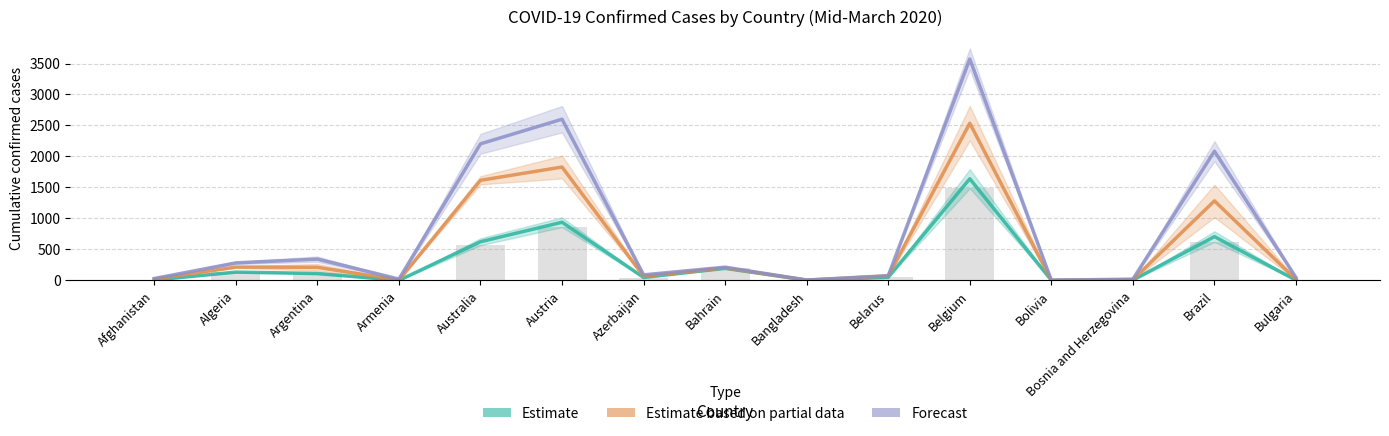

What is the approximate value of Estimate at Brazil?

707.0